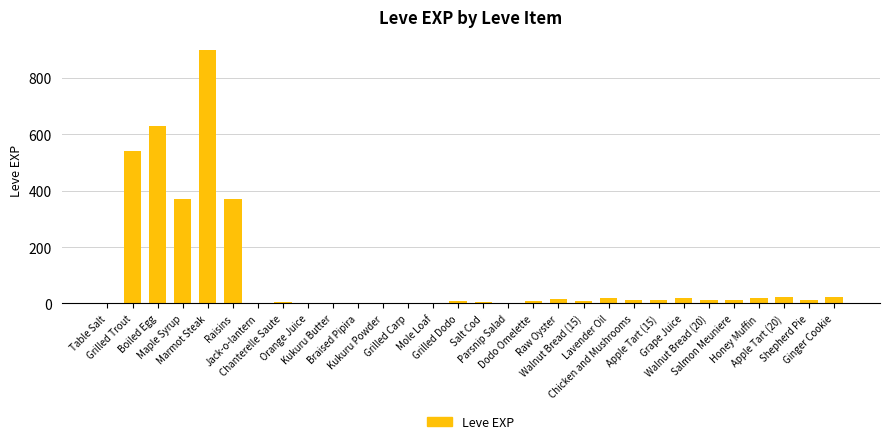

What is the maximum value shown in the chart?

900